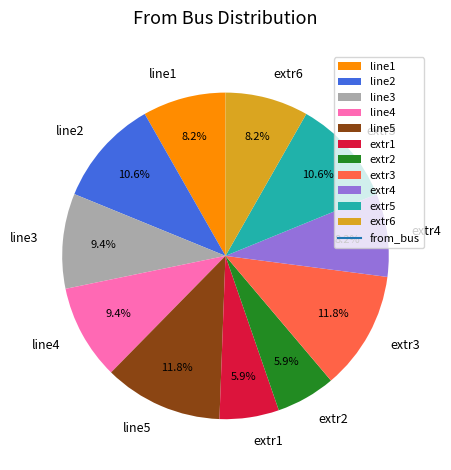

Which has a higher value, line4 or extr6?

line4